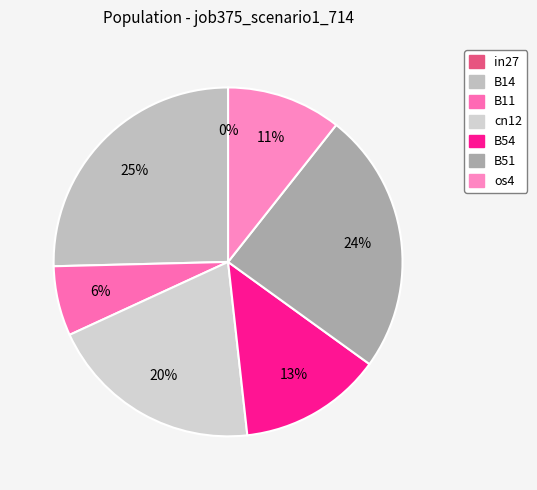

To the nearest percent, what is the average slice percentage?

14%